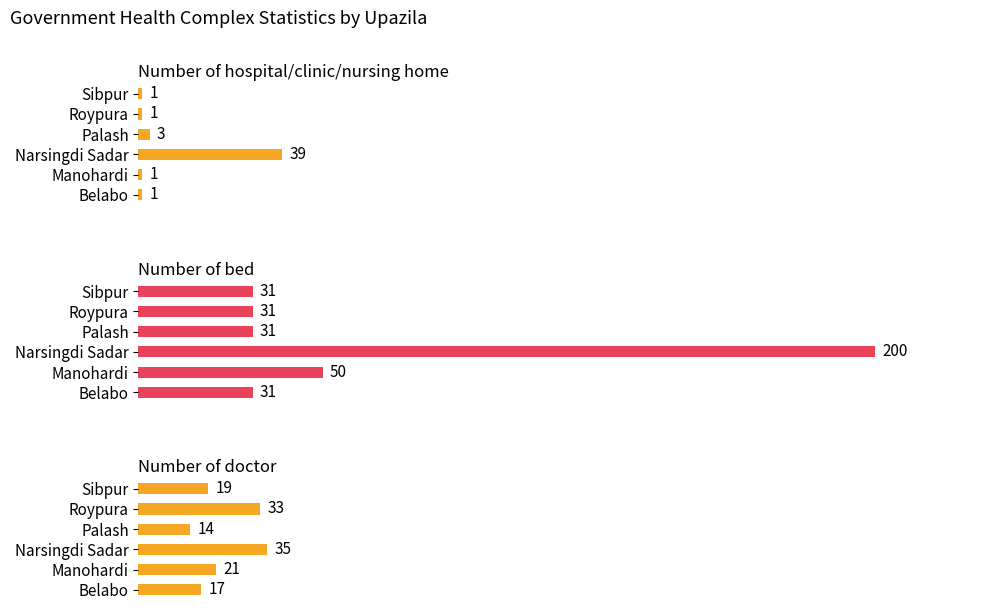

How many bars are there in each group?

3